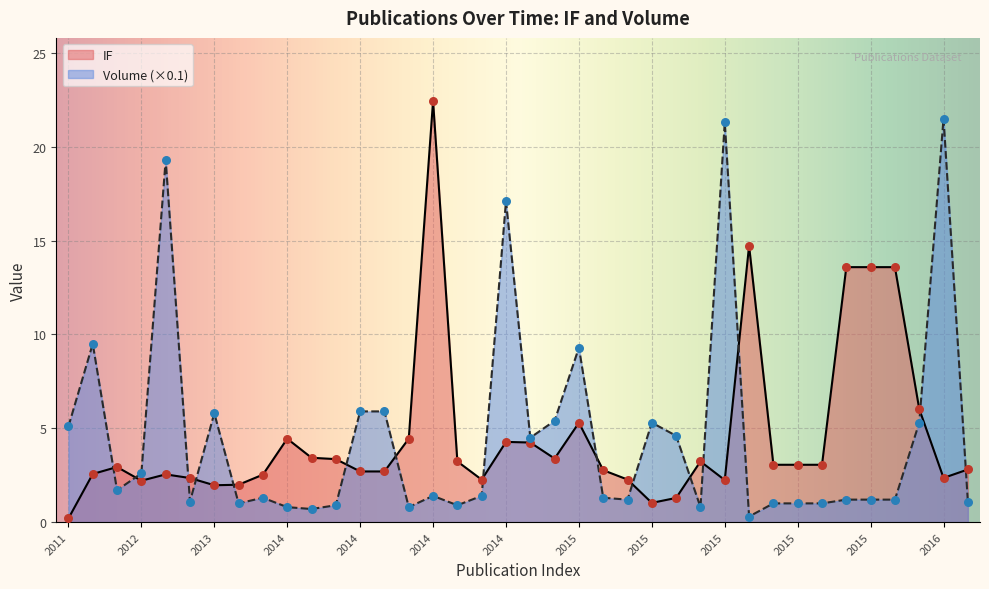

At how many categories does at least one series exceed 11?

9